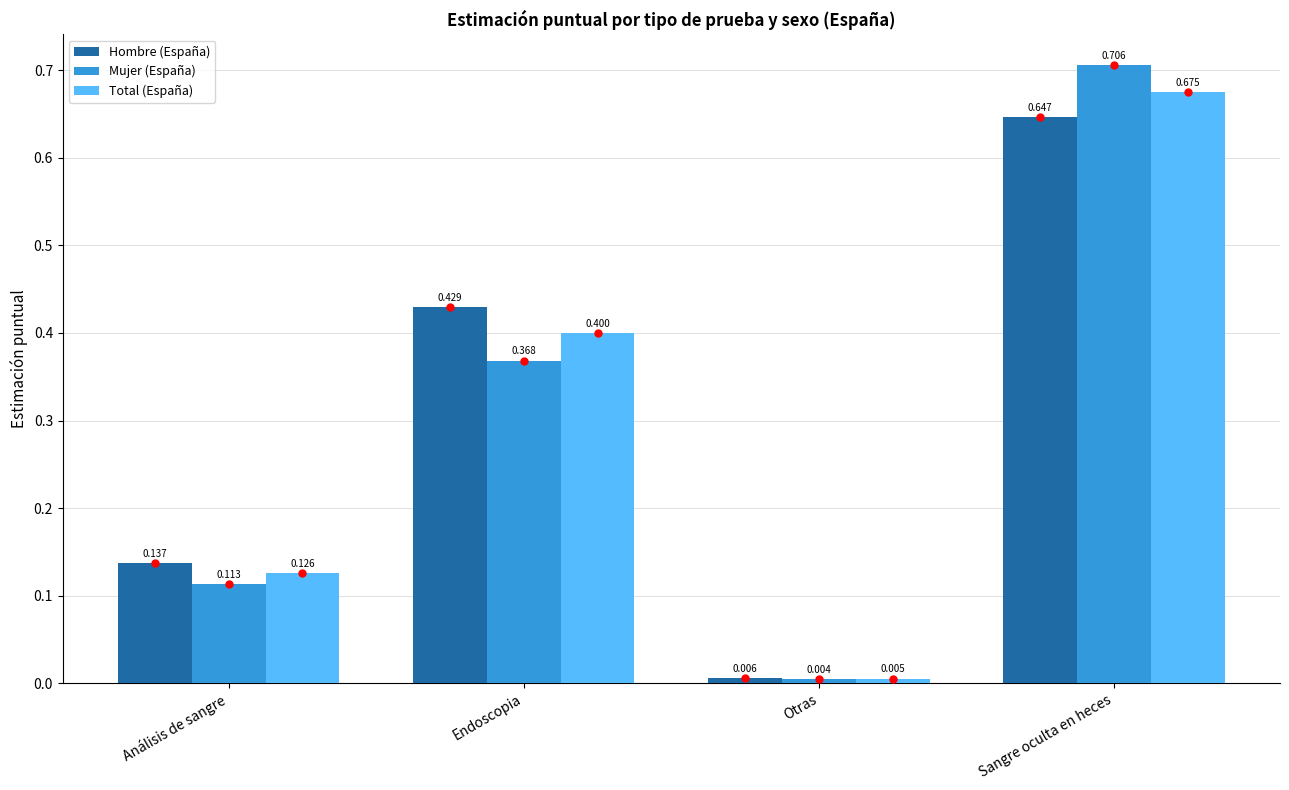

Which series has the largest range (max minus min)?

Mujer (España)